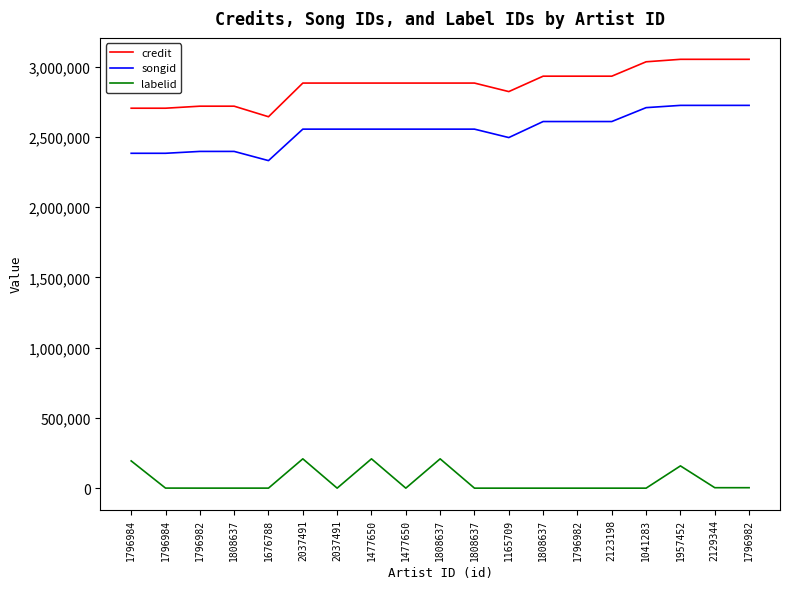

Which series has the widest spread of values?

credit